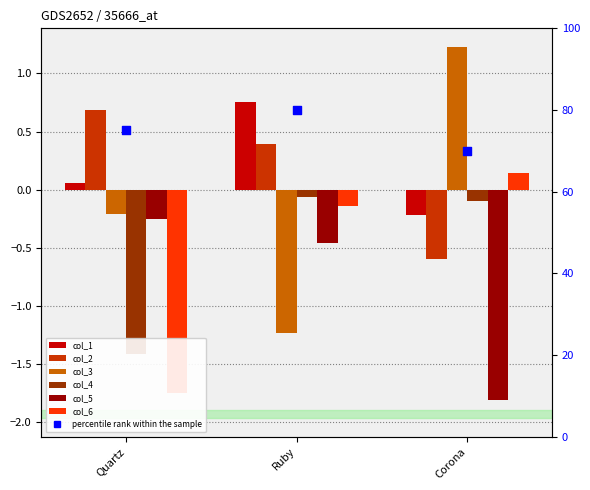

Which series has the largest total across all categories?

col_1